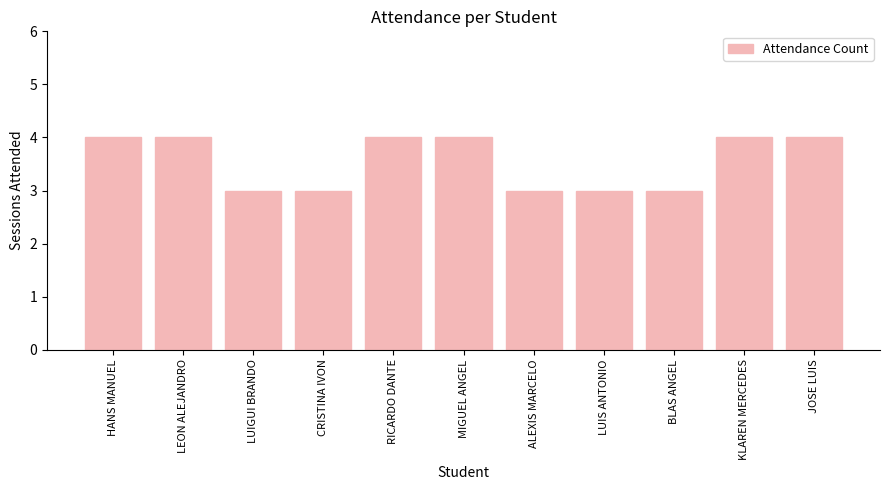

The chart shows a value of 2 at MIGUEL ANGEL. True or false?

False